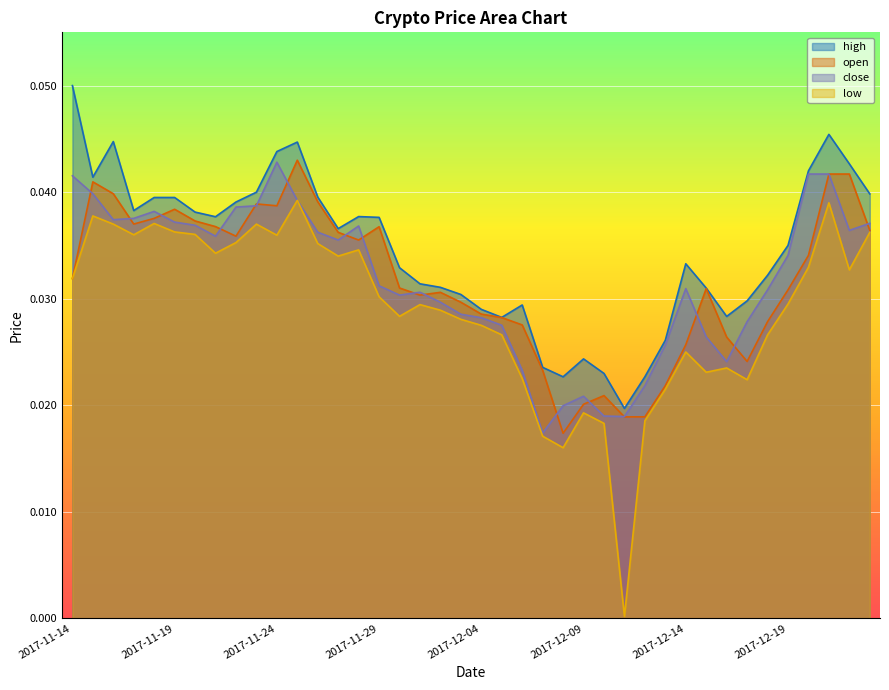

The value of close at 2017-11-22 is 0.0. True or false?

True